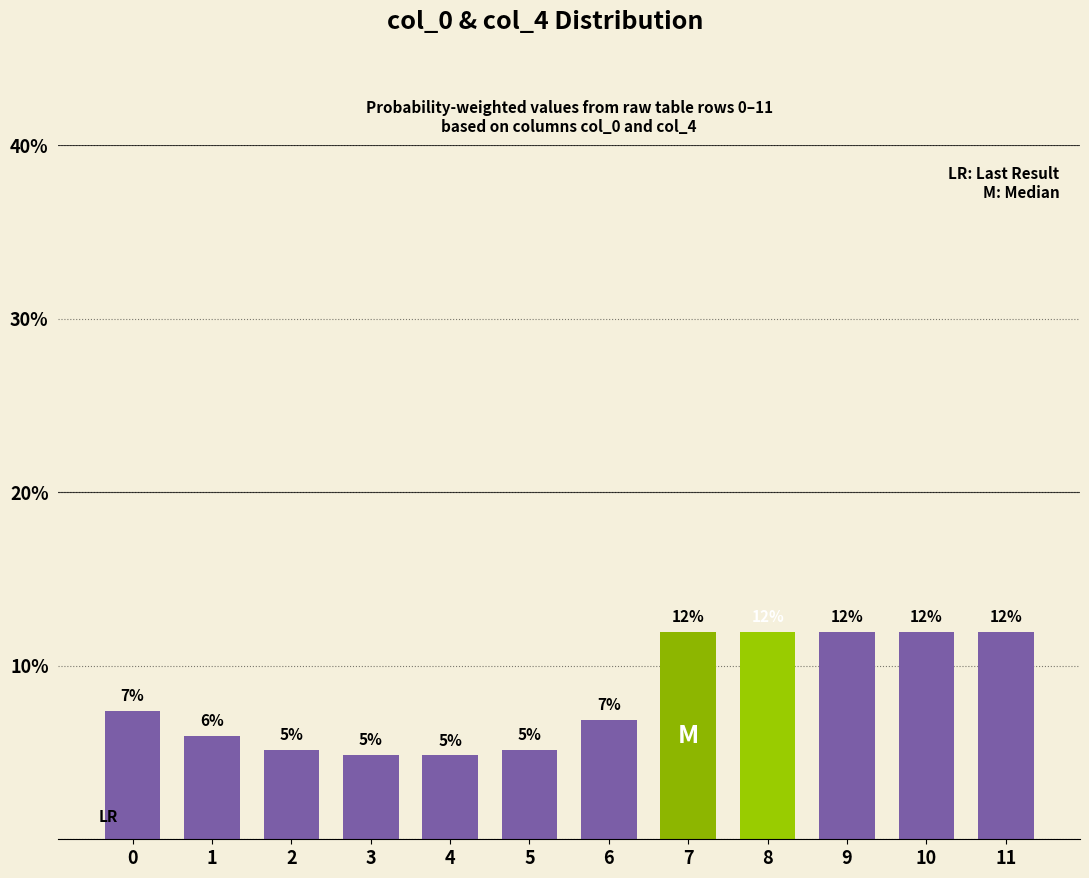

What is the sum of the values at 10 and 8?

23.9